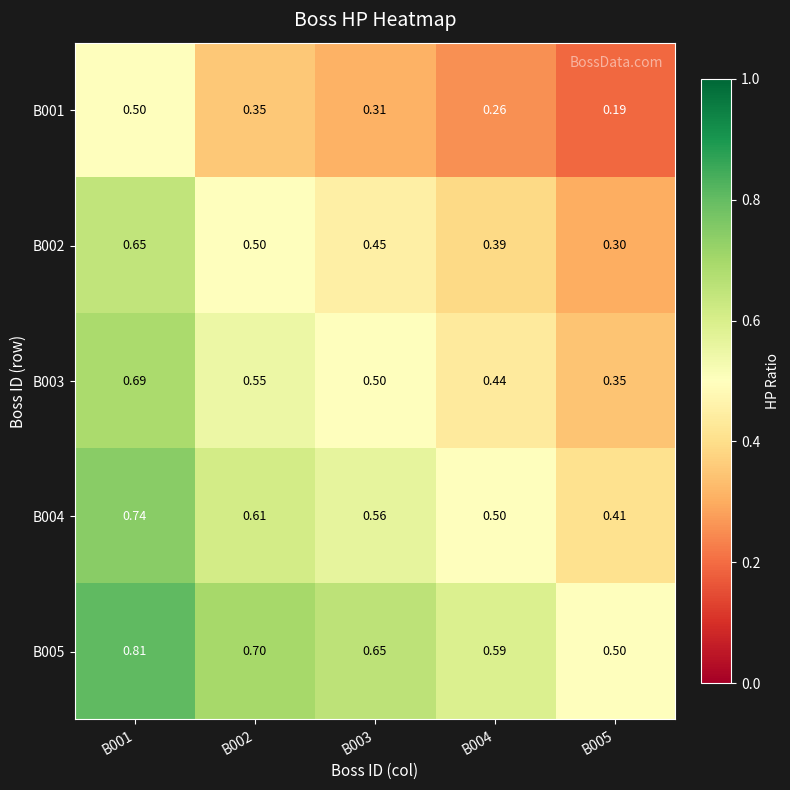

Is the value of B001 at B001 greater than the value of B004 at B001?

No